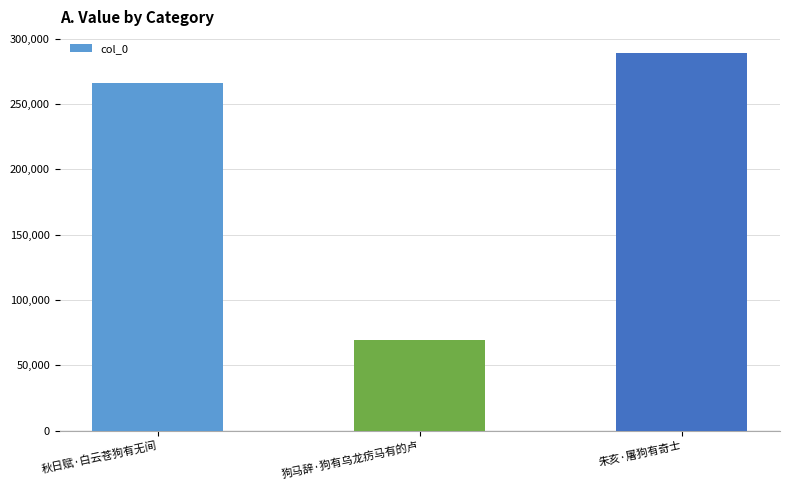

What value does the data have at 秋日赋·白云苍狗有无间, to the nearest 50?

266050